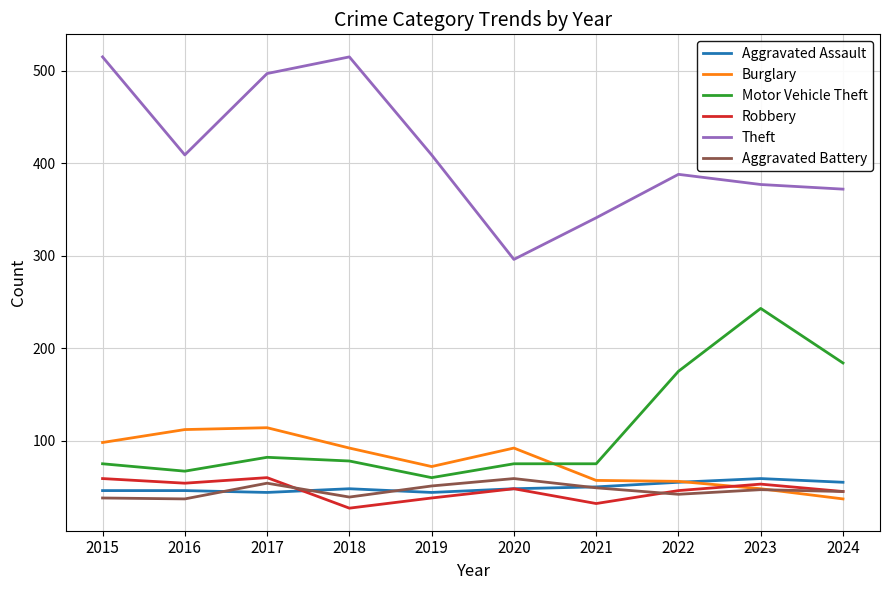

Which category has the lowest value in the Robbery series?

2018